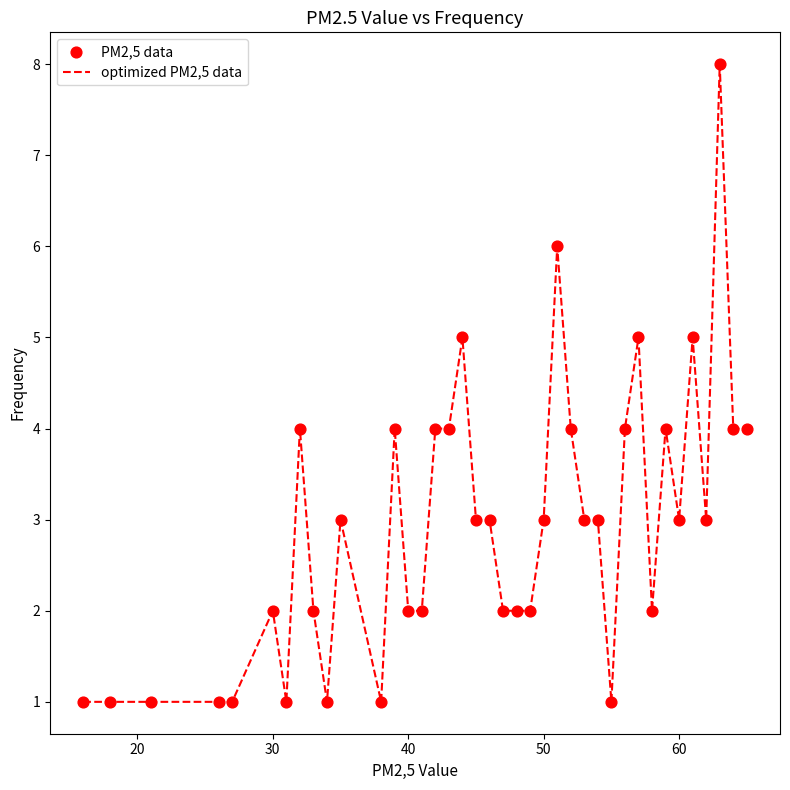

What is the greatest value displayed?

8